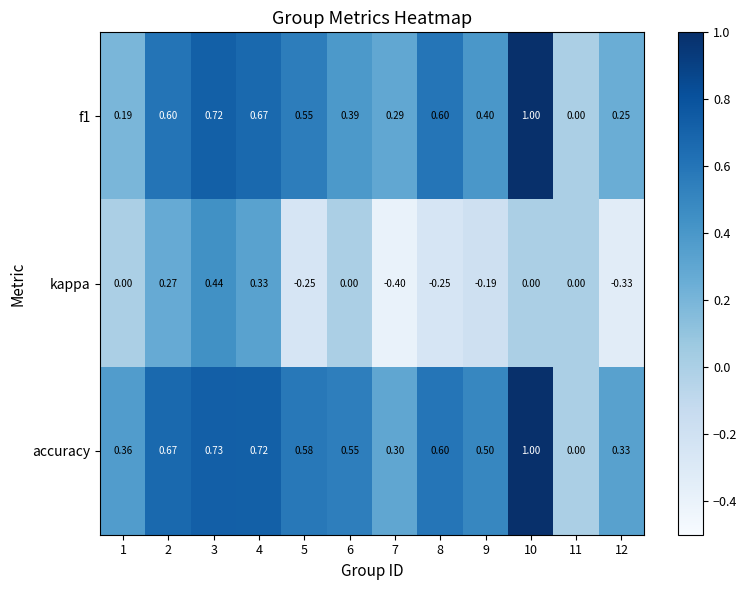

Which series has the largest total across all categories?

accuracy